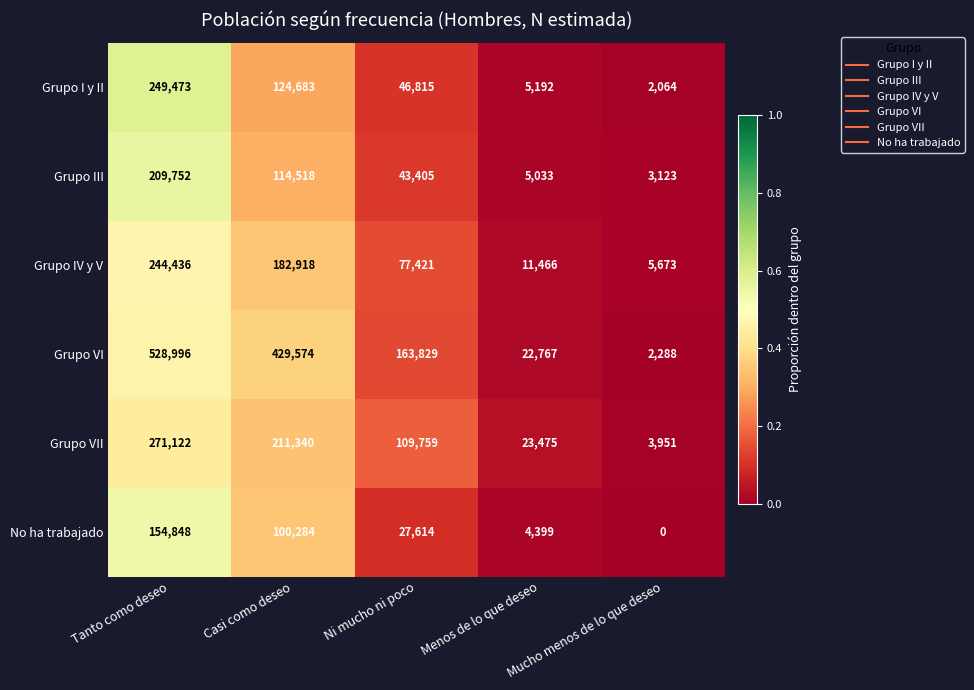

Rank the series by their maximum value, from highest to lowest.

Grupo VI, Grupo VII, Grupo I y II, Grupo IV y V, Grupo III, No ha trabajado